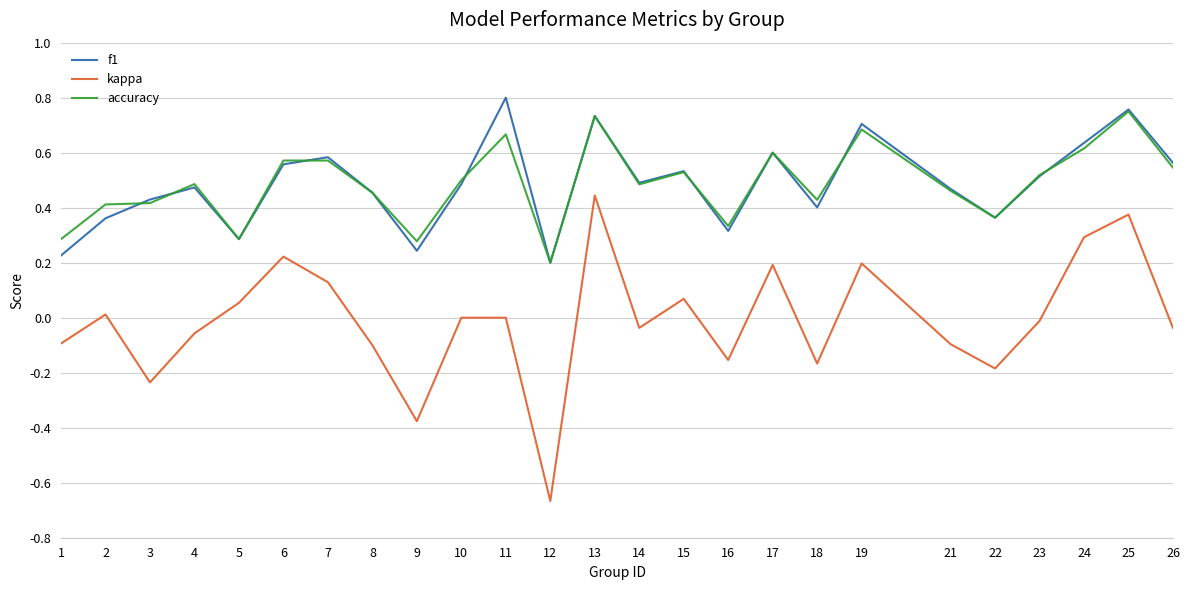

The value of accuracy at 16 is 0.3. True or false?

True